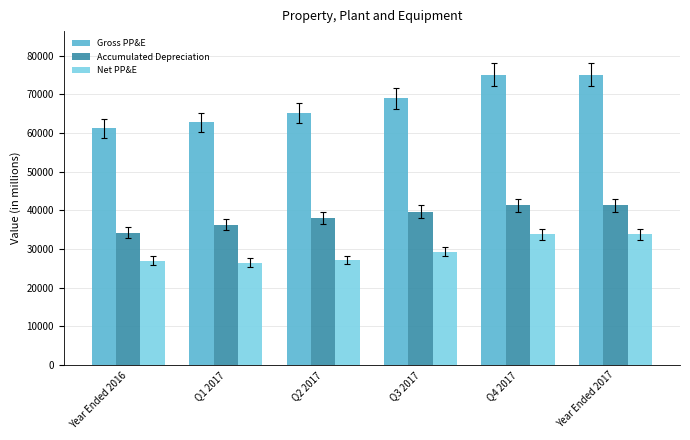

Where is Net PP&E nearest to the value 30146?

Q3 2017